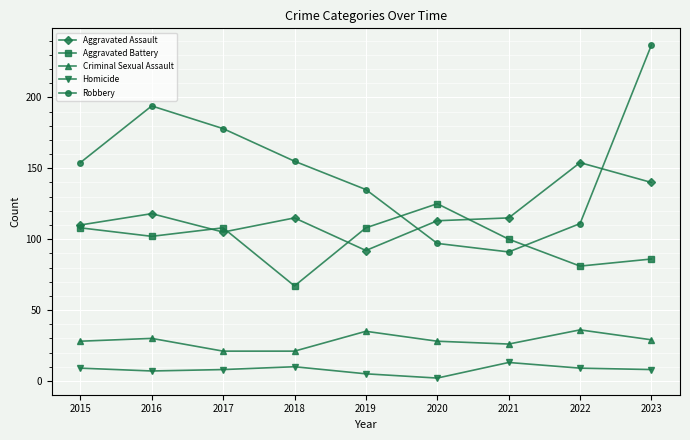

What is the value of the Criminal Sexual Assault point at the 8th from the left?

36